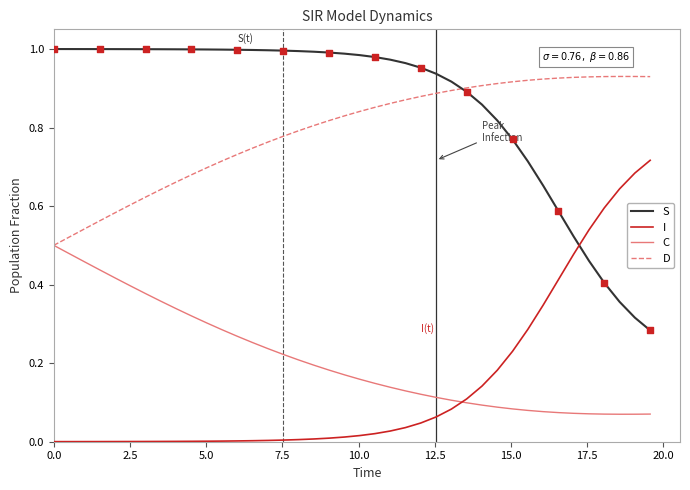

Which series has the largest total across all categories?

S